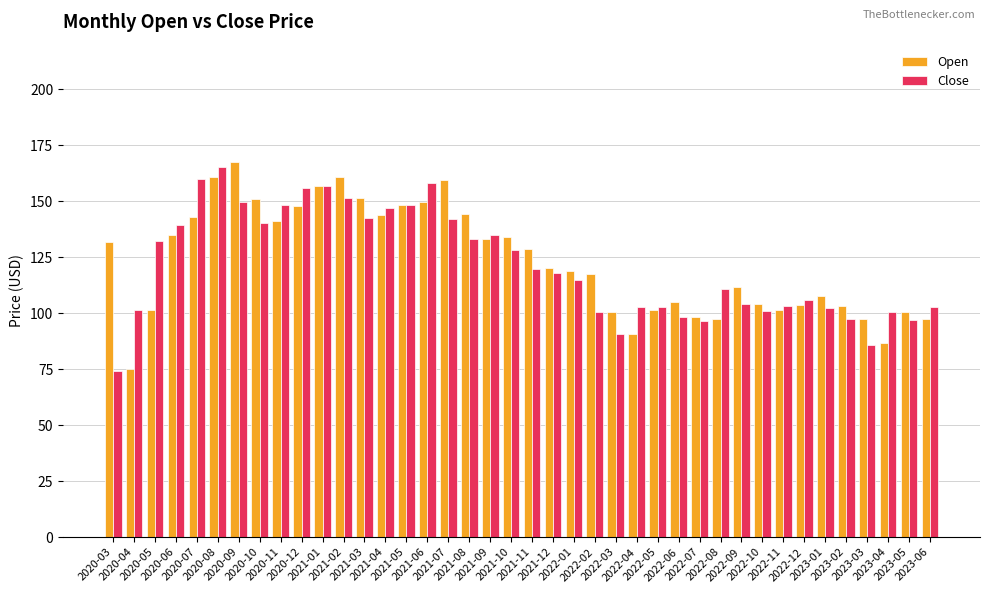

What is the maximum value shown in the chart?

167.7